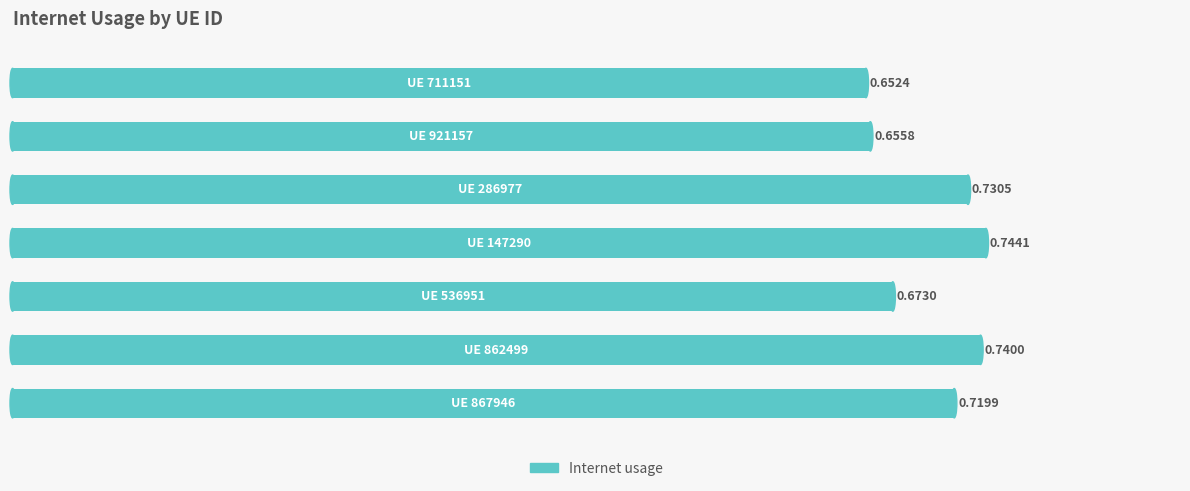

How many bars are there in total?

7